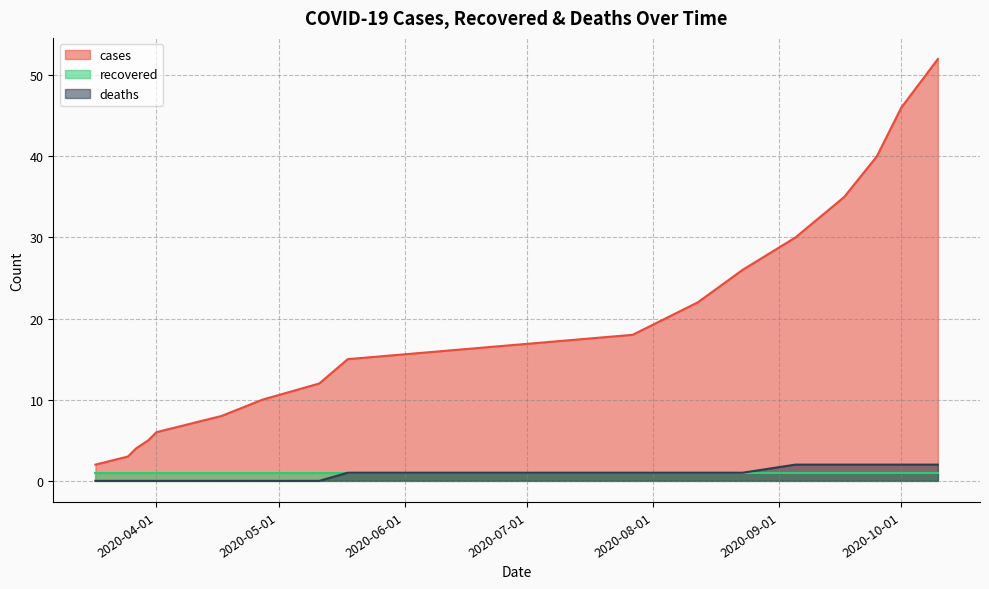

At which label does cases first exceed 15?

2020-07-27